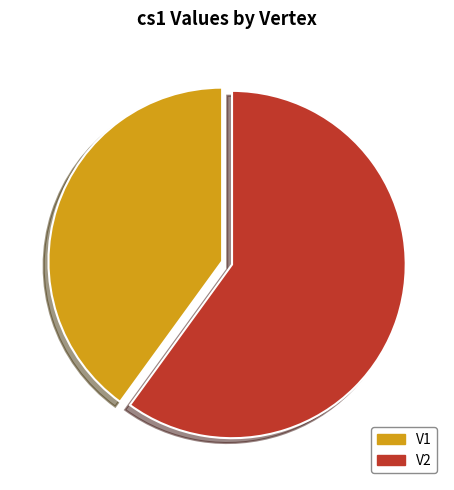

To the nearest percent, what percentage of the pie is V2?

60%